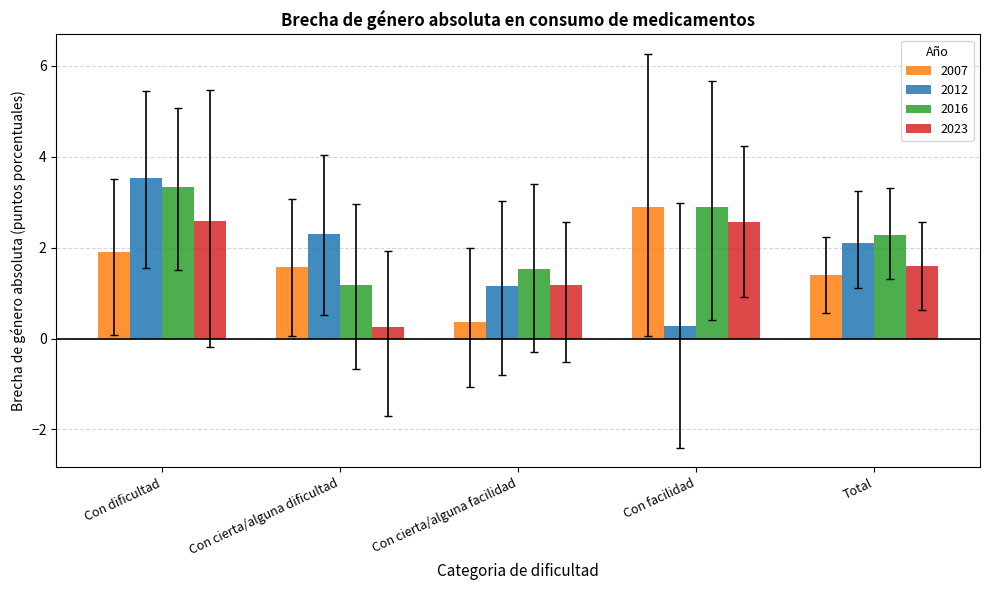

What is the value of the 2016 bar at the 4th from the left?

2.9